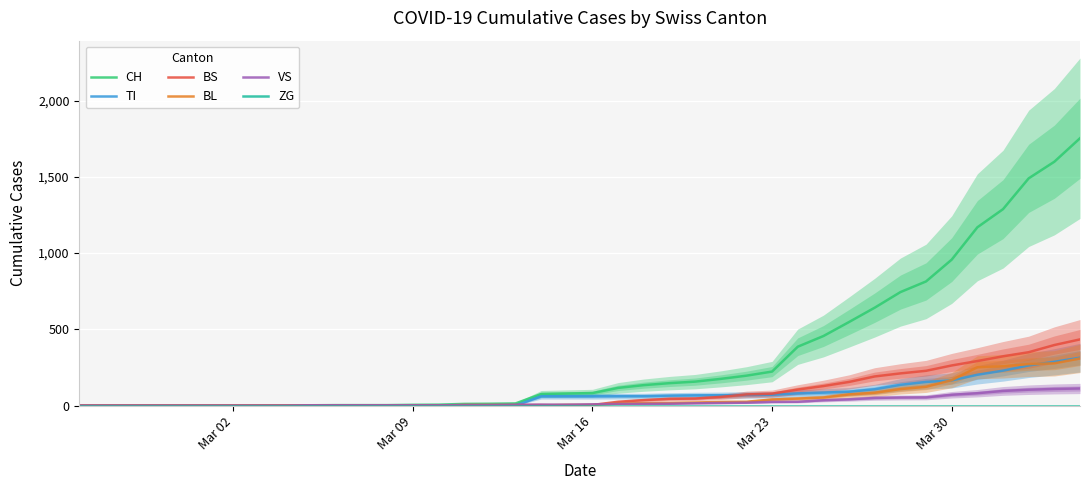

True or false: BS and ZG cross at least once.

False